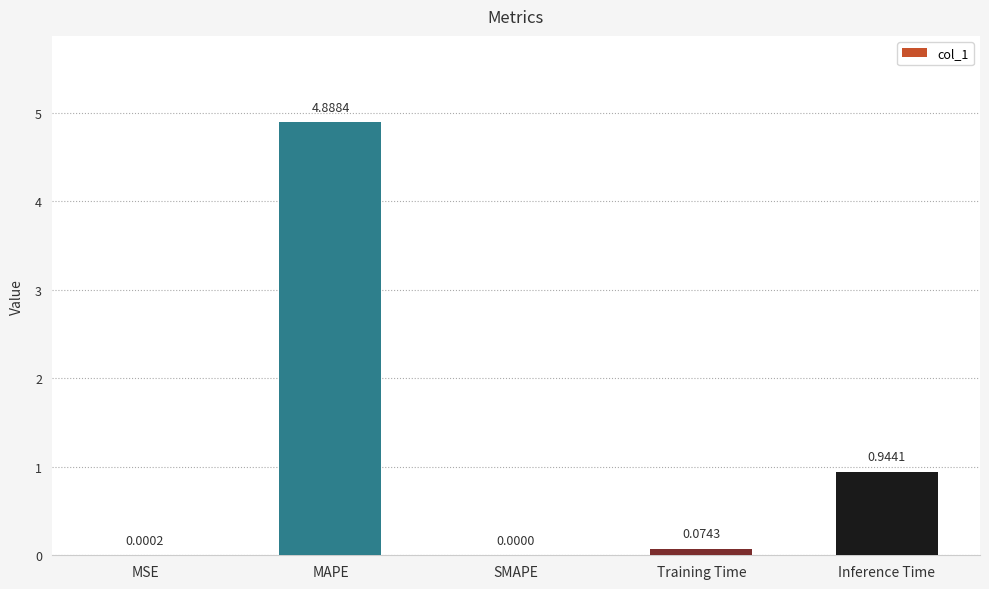

Which label corresponds to the largest value in the chart?

MAPE